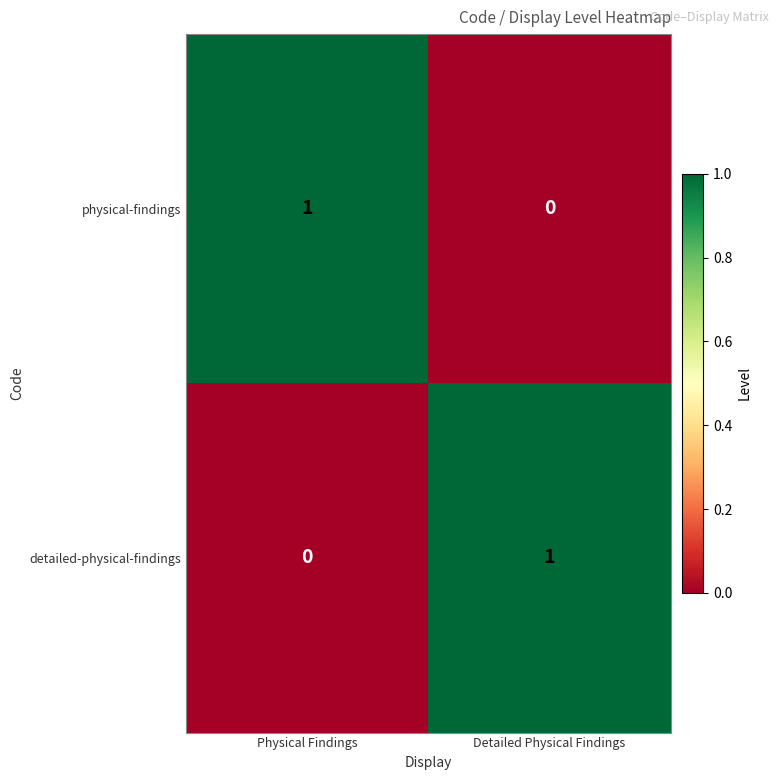

The detailed-physical-findings series shows 0 at Physical Findings. True or false?

True